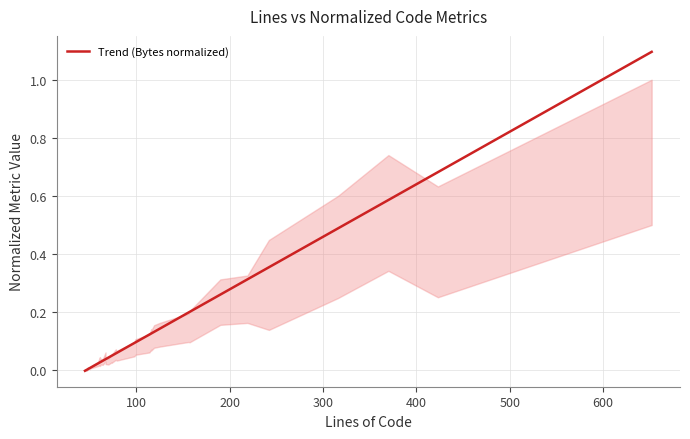

How many positive values are there?

38